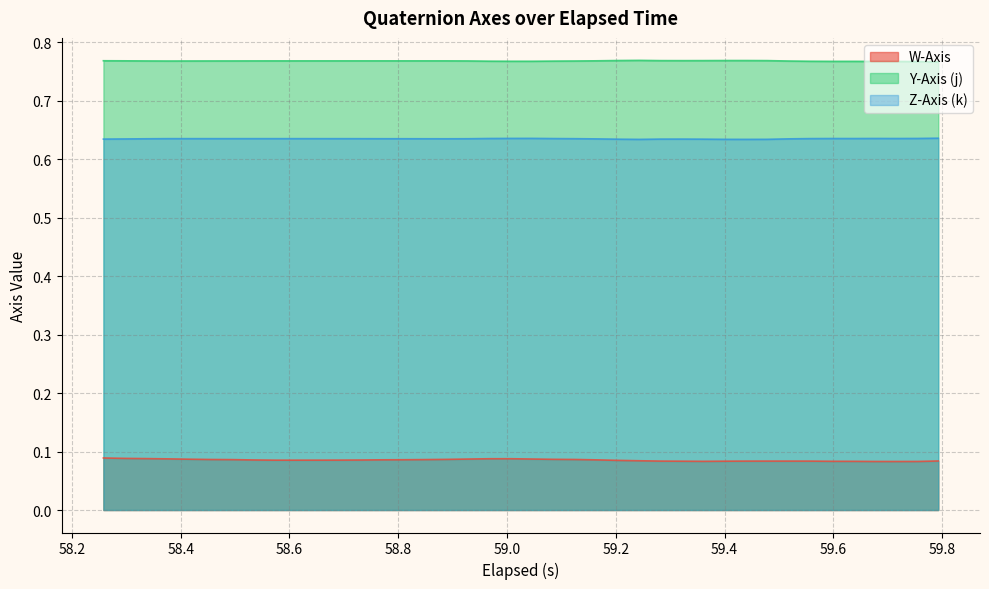

In Y-Axis (j), how many points are higher than both neighbors (excluding endpoints)?

5